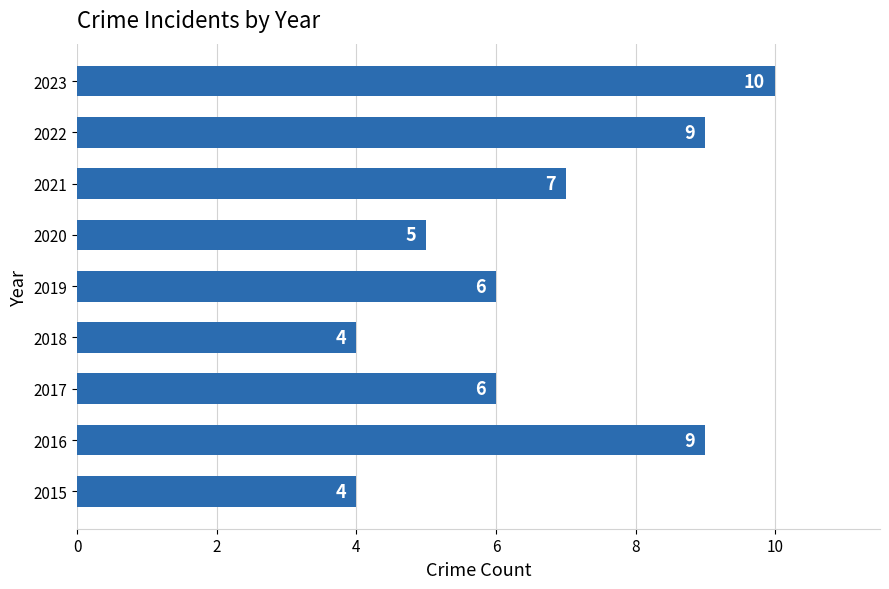

Between 2019 and 2015, which is larger?

2019